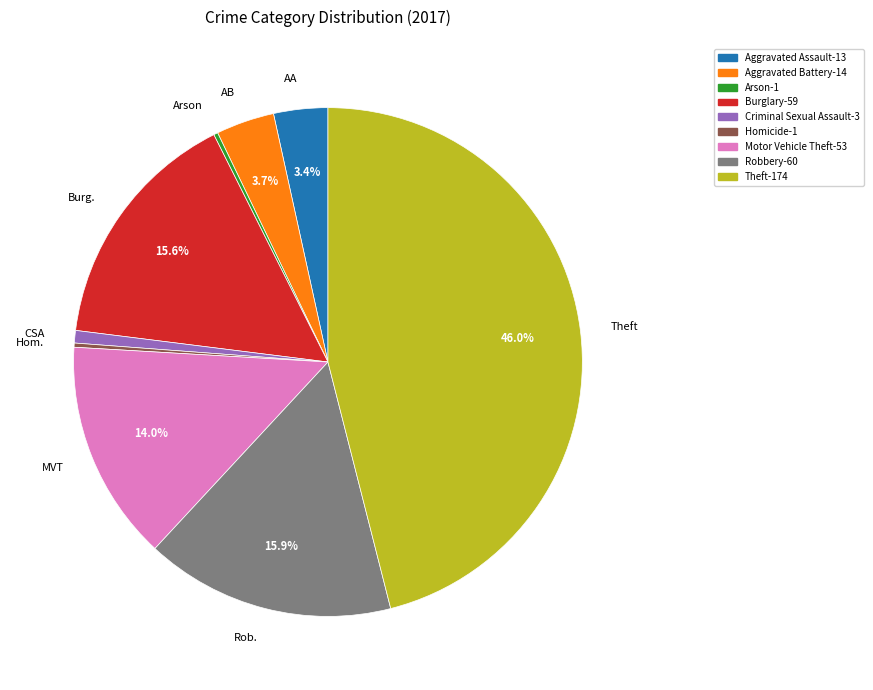

To the nearest percent, what is the difference between the largest and smallest slice percentages?

46%